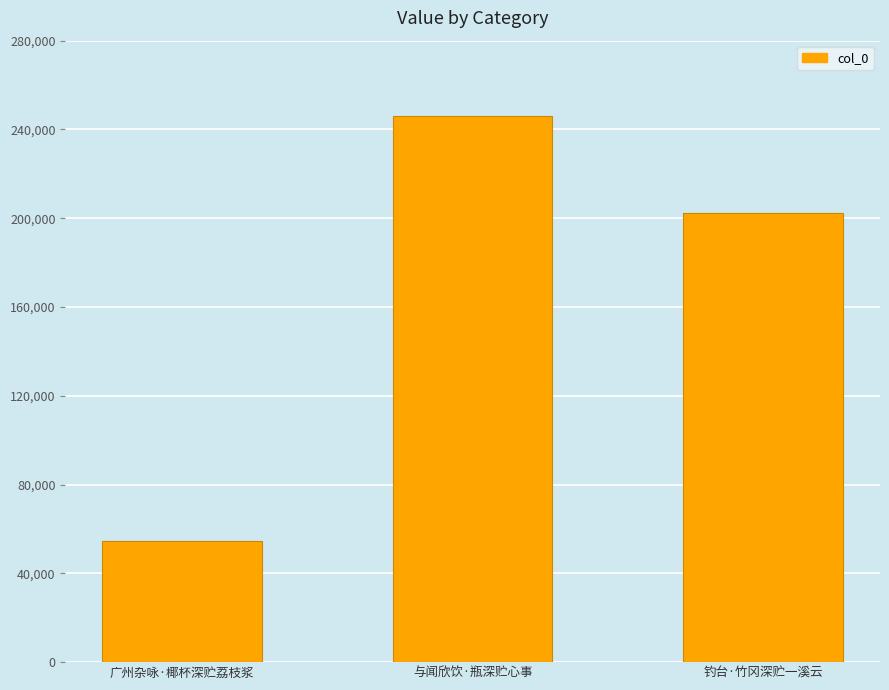

Reading left to right, what are all the values shown in this chart?

54605	245993	202393